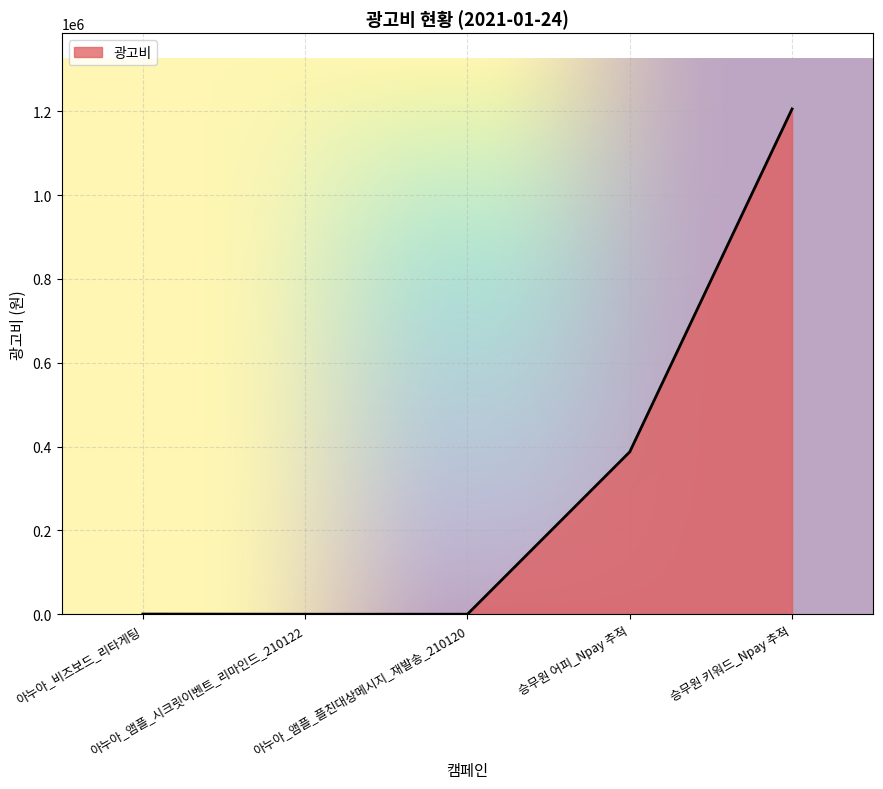

True or false: there are more than 1 points higher than both neighbors.

False